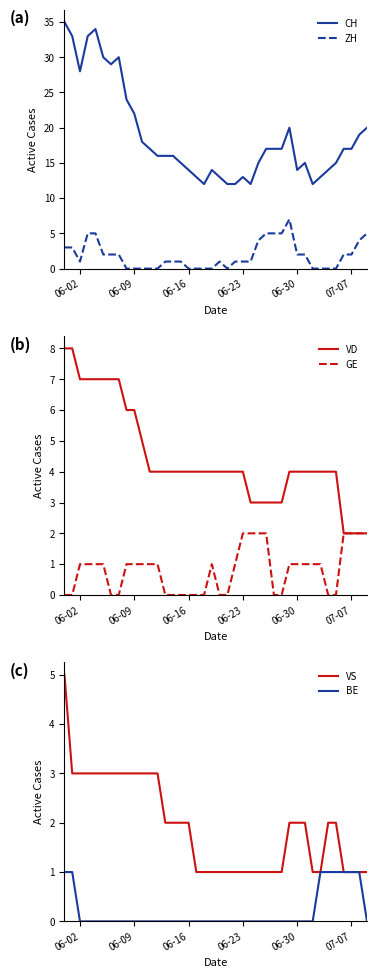

True or false: ZH and CH intersect in this chart.

False